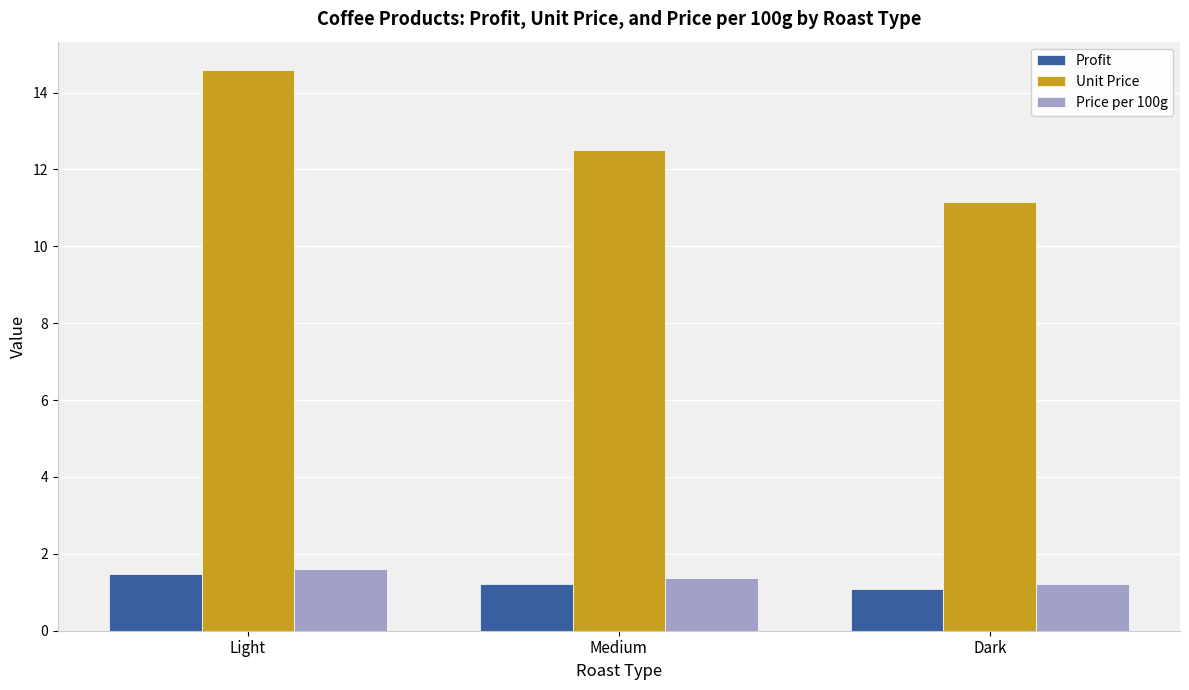

What are all the series names shown in the legend?

Profit, Unit Price, Price per 100g